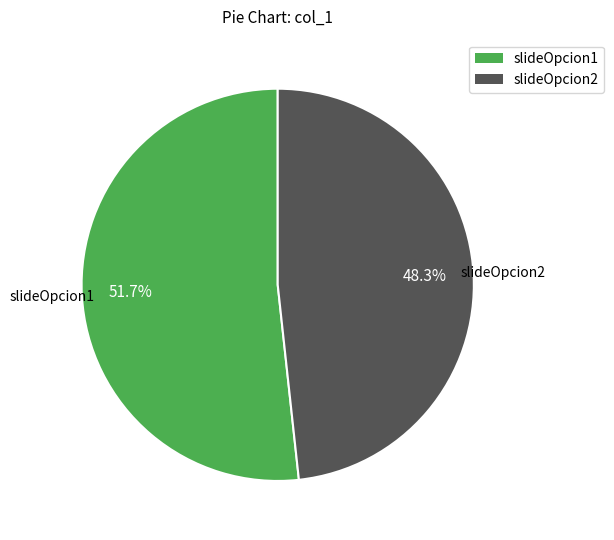

To the nearest percent, what percentage of the pie is slideOpcion1?

52%